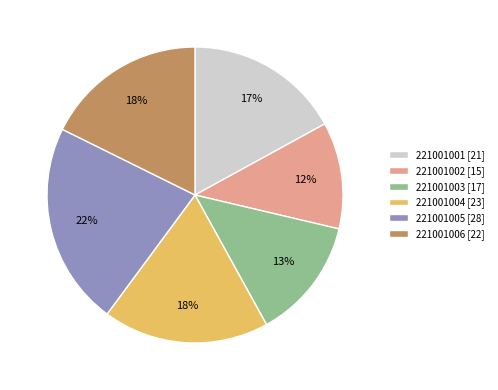

To the nearest percent, what is the average slice percentage?

17%